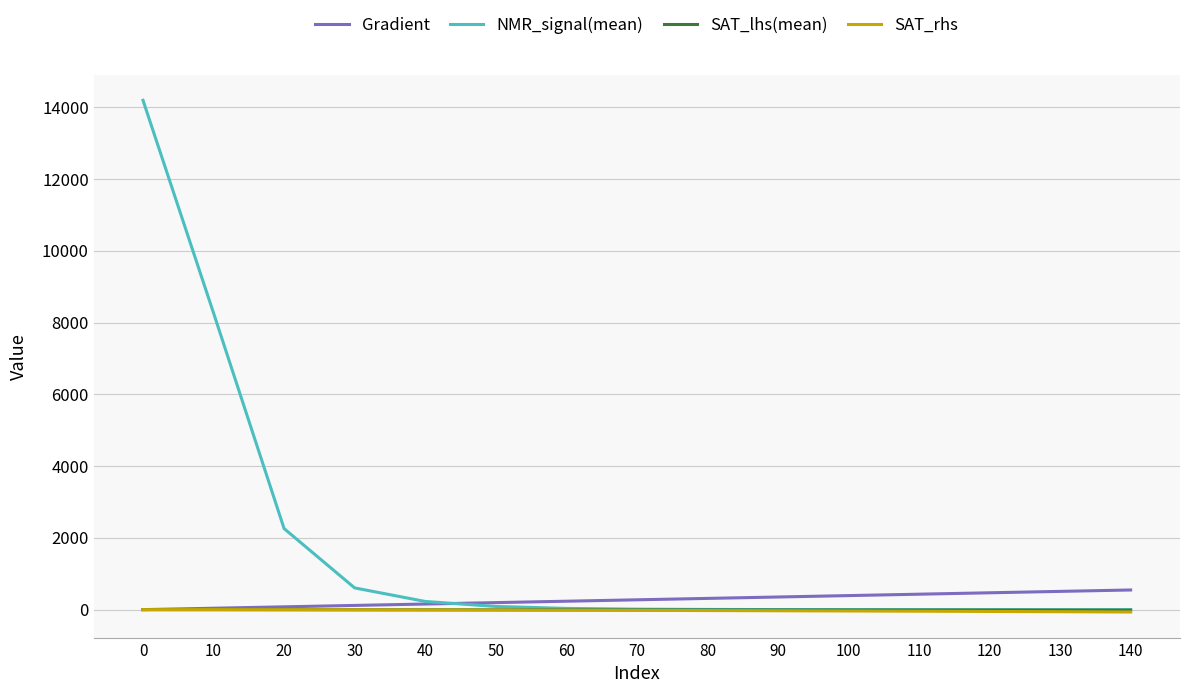

How many categories are shown in the chart?

15